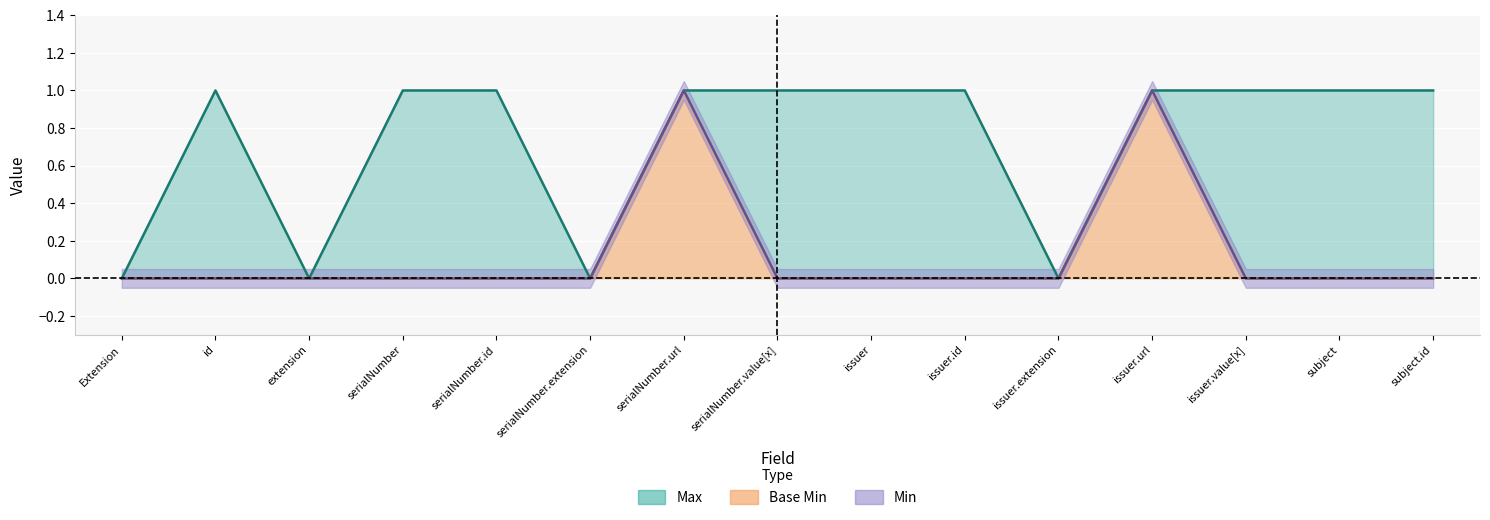

Is the value of Base Min at serialNumber greater than the value of Min at serialNumber.id?

No